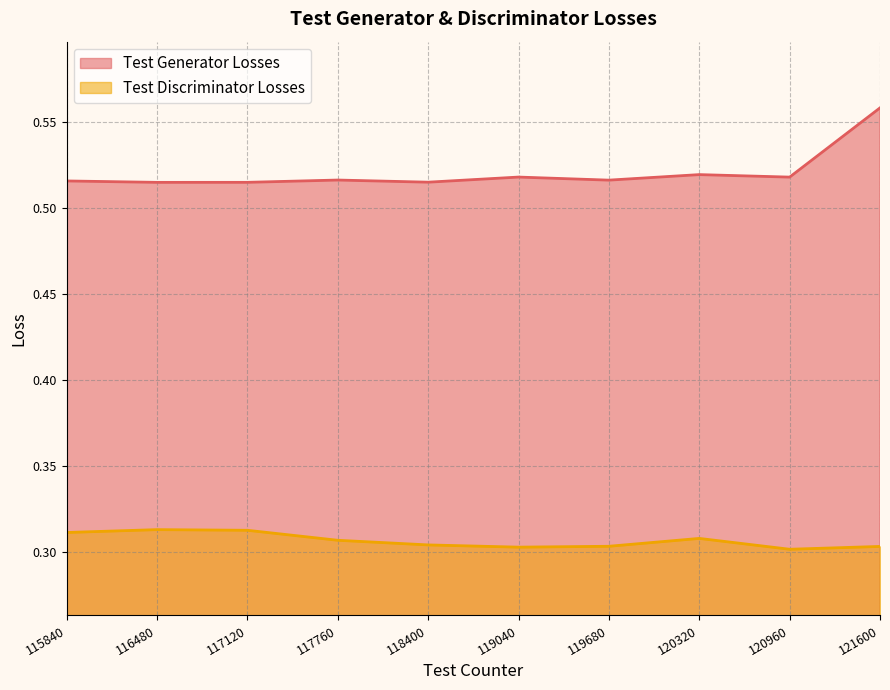

At which category is the sum across all series the highest?

121600